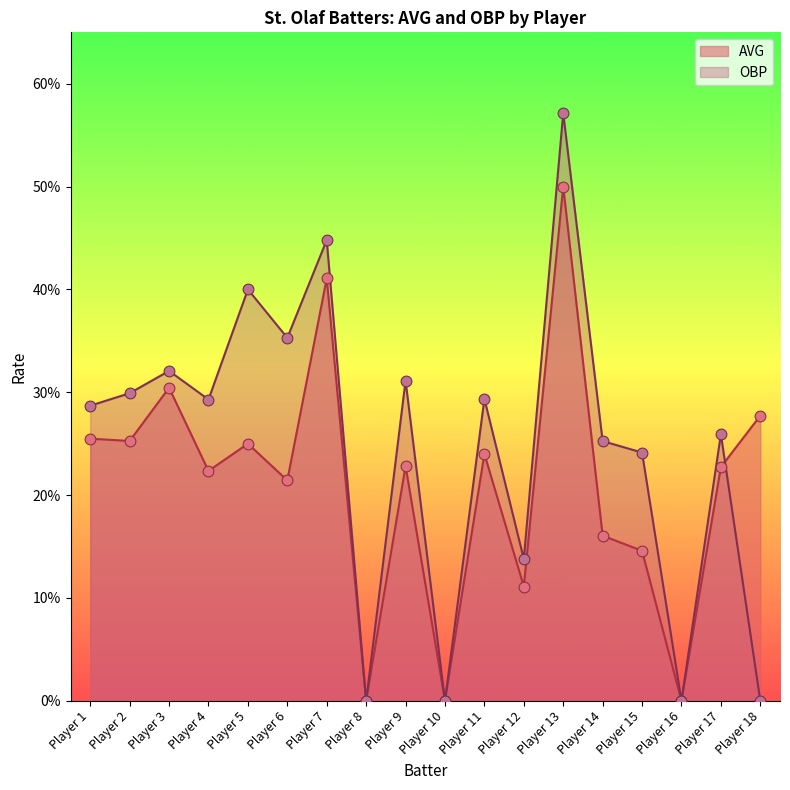

Which series has the widest spread of Y values?

OBP